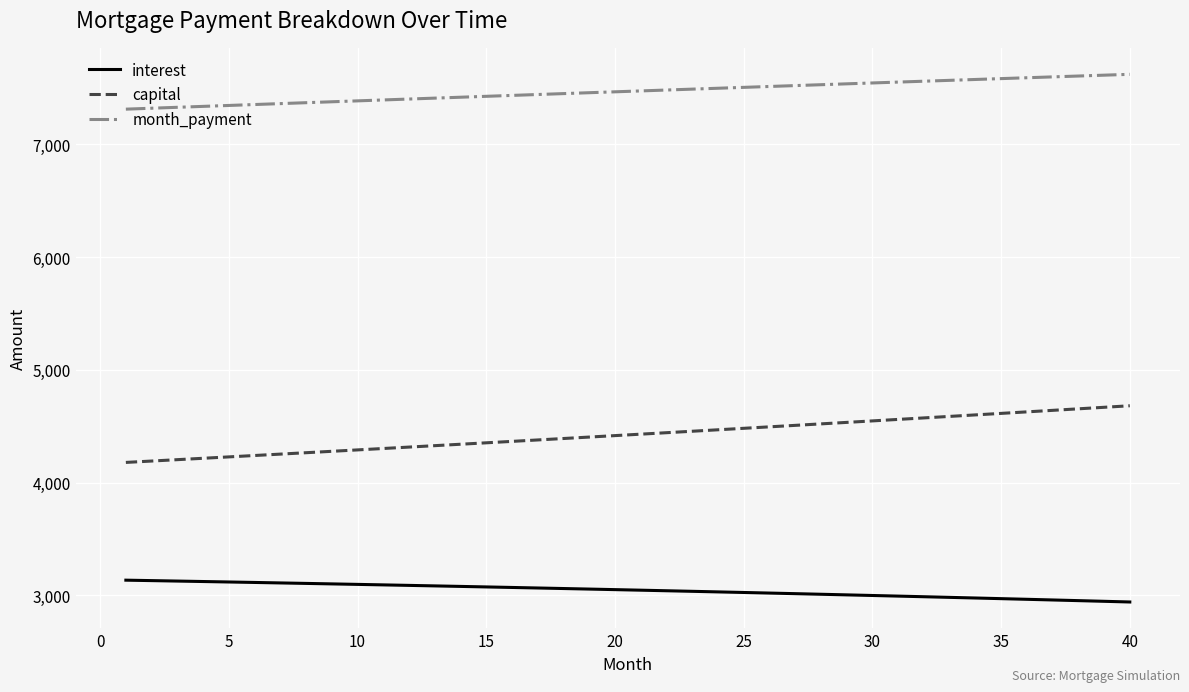

What is the difference between the maximum and minimum values in the capital series?

502.7